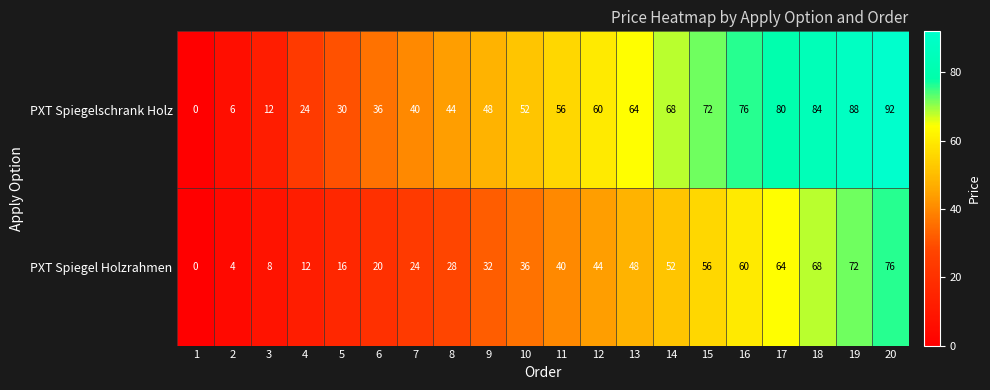

Read the PXT Spiegel Holzrahmen value at 11, to the nearest 5.

40